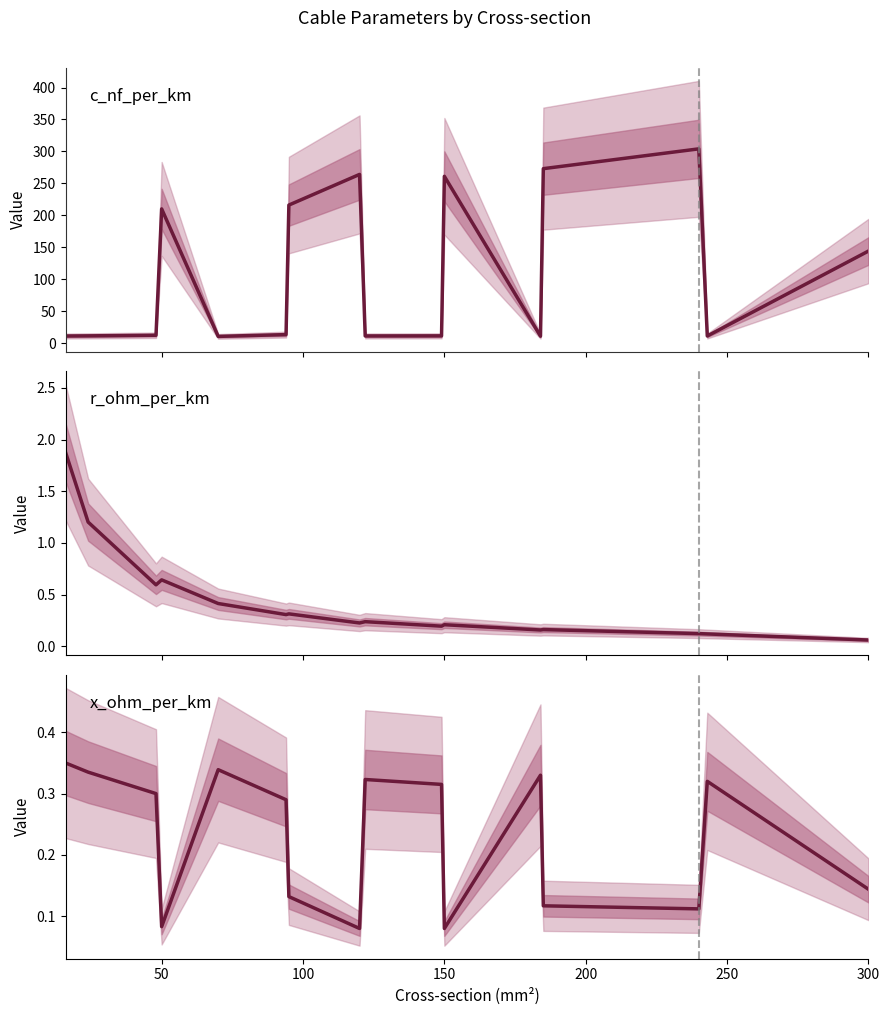

At 16, list the series in order from largest to smallest.

c_nf_per_km, r_ohm_per_km, x_ohm_per_km